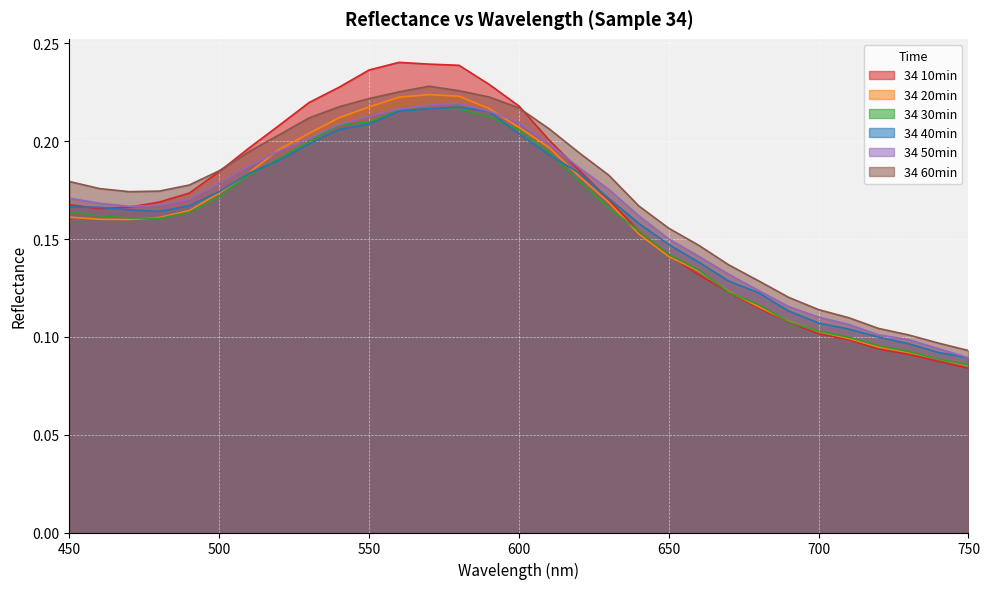

What are all the series names shown in the legend?

34 10min, 34 20min, 34 30min, 34 40min, 34 50min, 34 60min